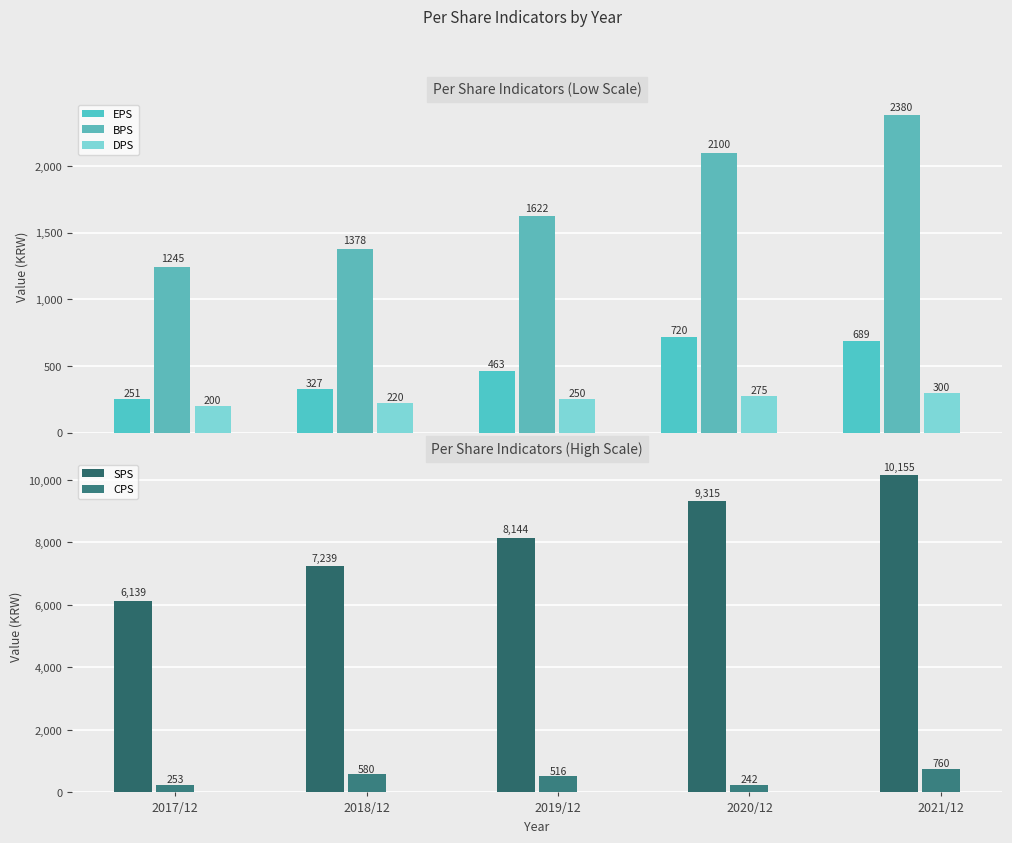

What is the difference between the maximum and minimum values in the DPS series?

100